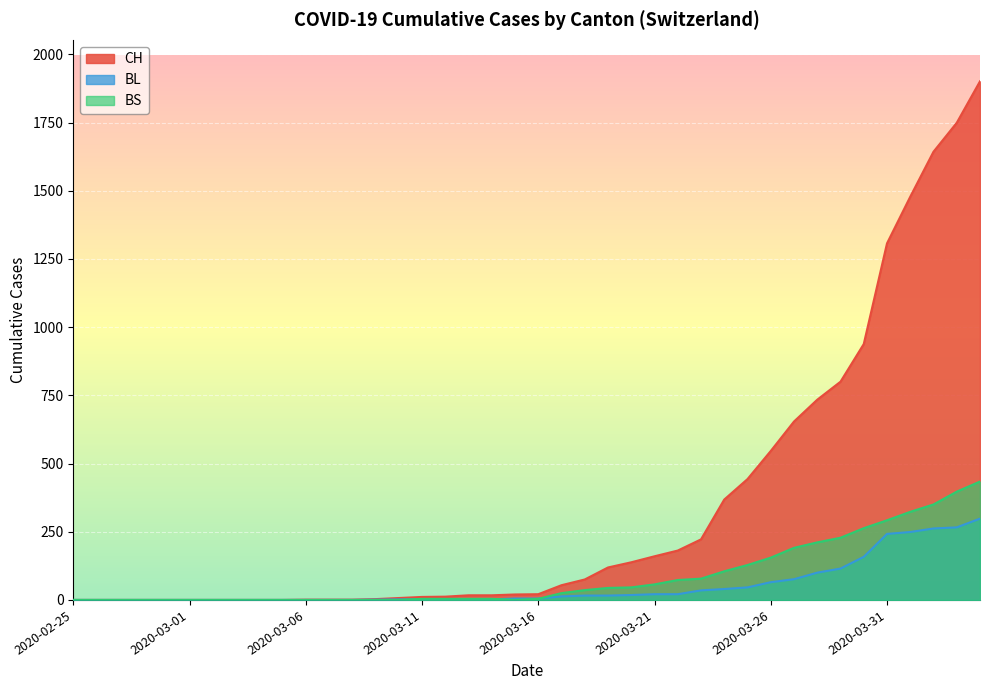

Which has a higher value, 2020-04-03 or 2020-03-28?

2020-04-03